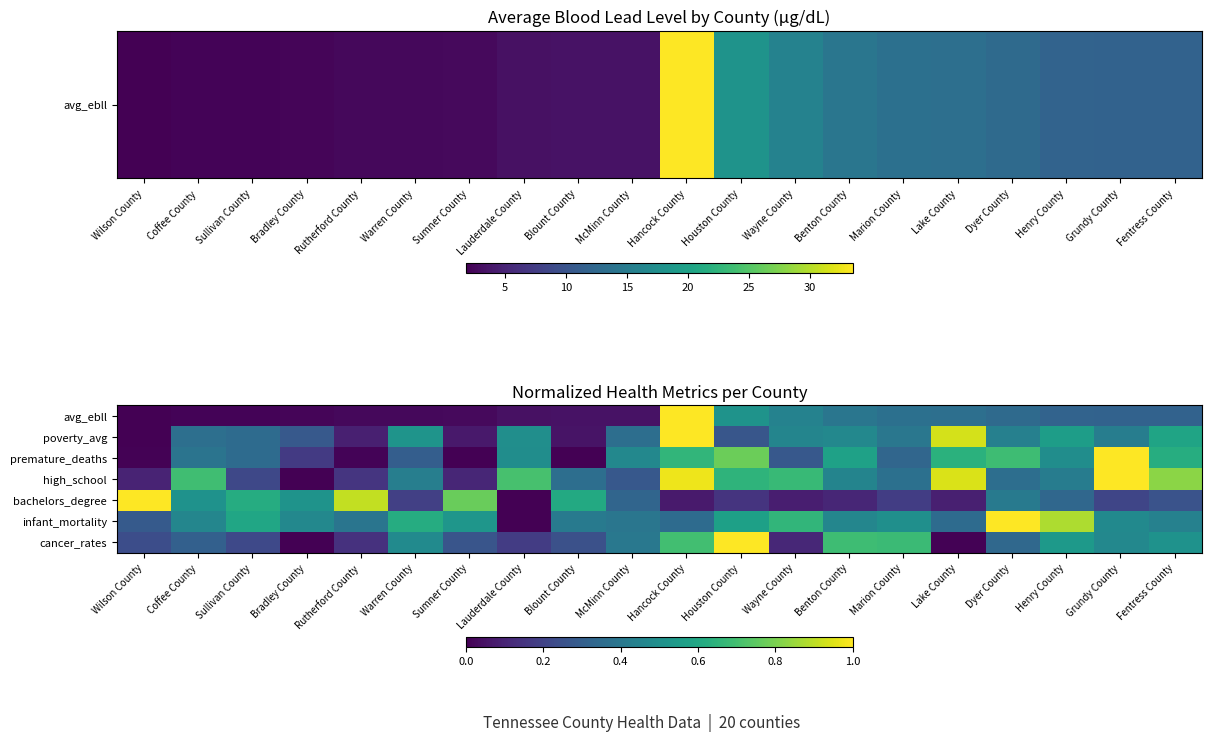

Which series has the widest spread of values?

avg_ebll